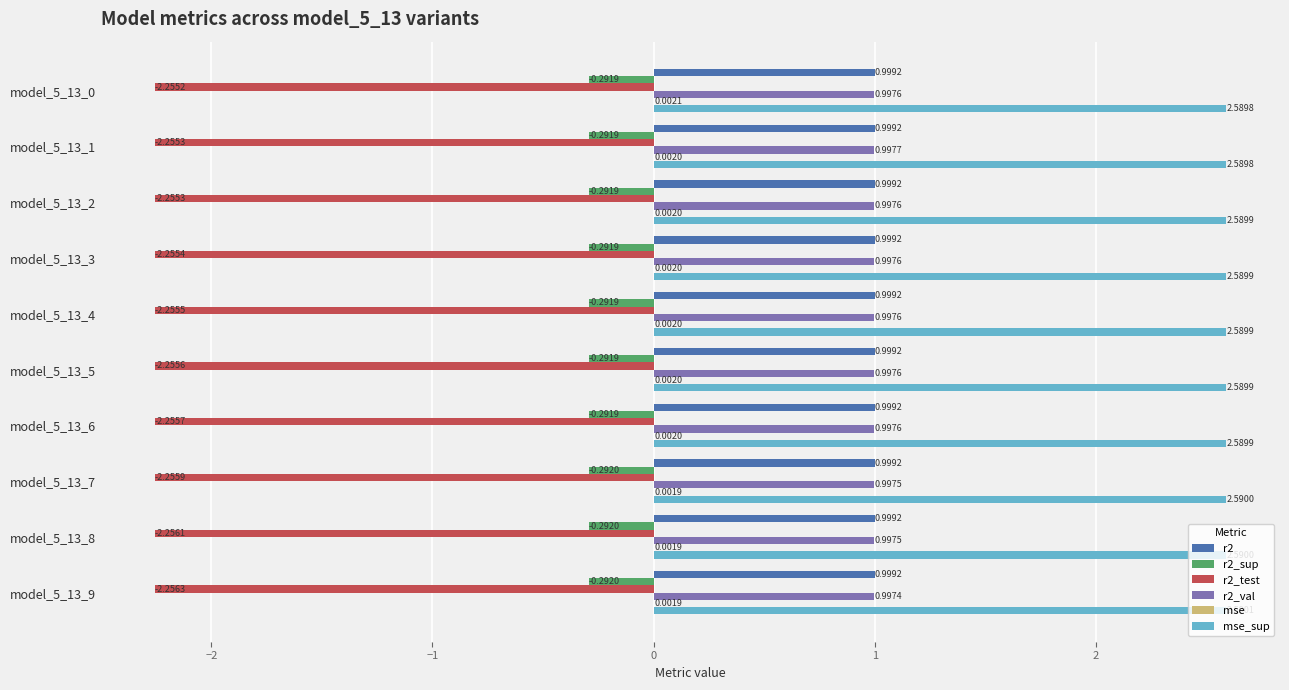

Which category has the highest value in the r2_val series?

model_5_13_1